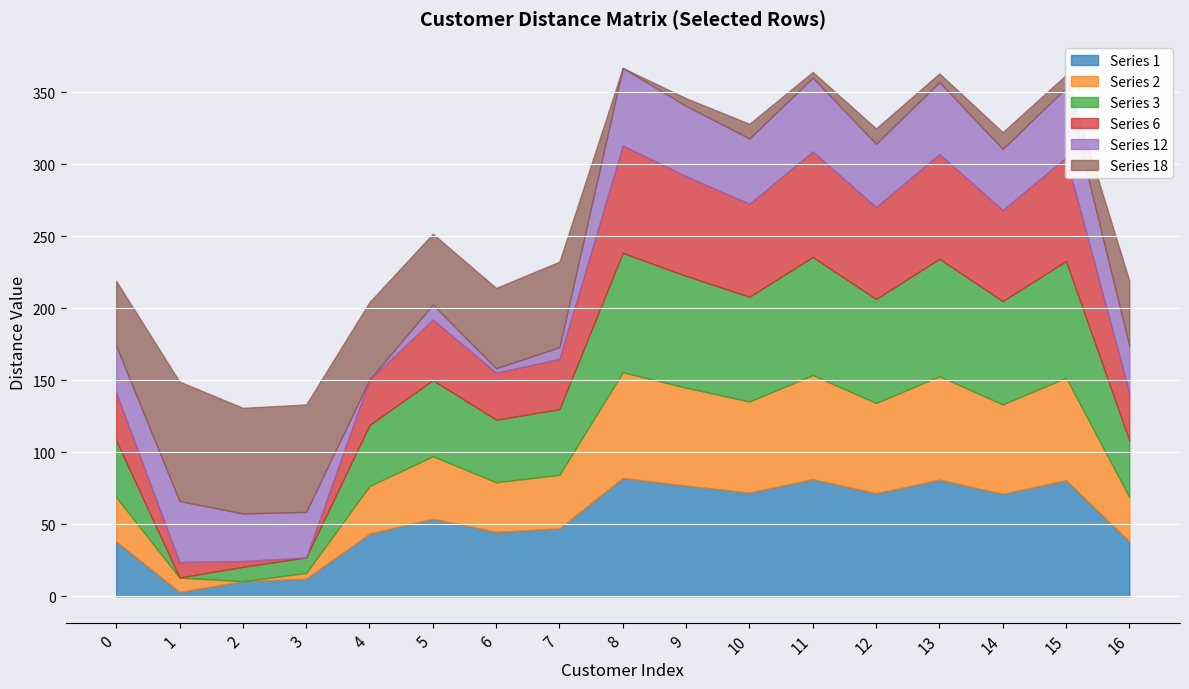

What is the value of the 3 point at the 12th from the left?

82.0